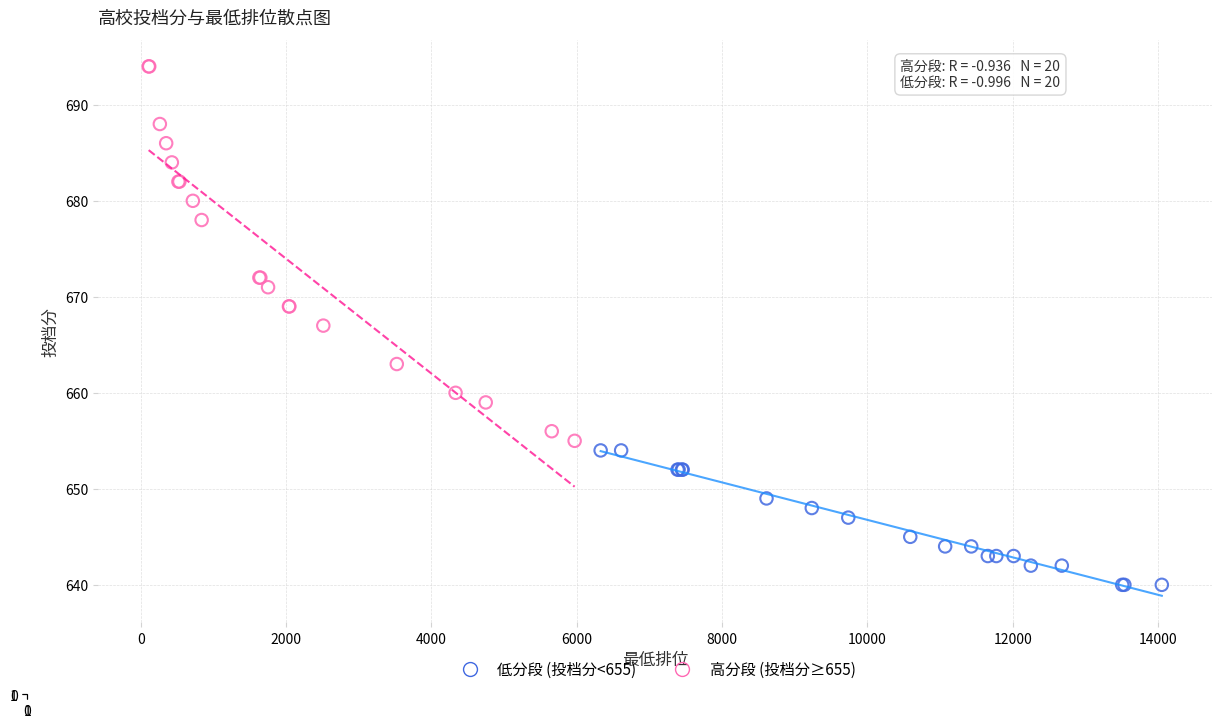

Which series has the widest spread of Y values?

高分段 (投档分≥655)